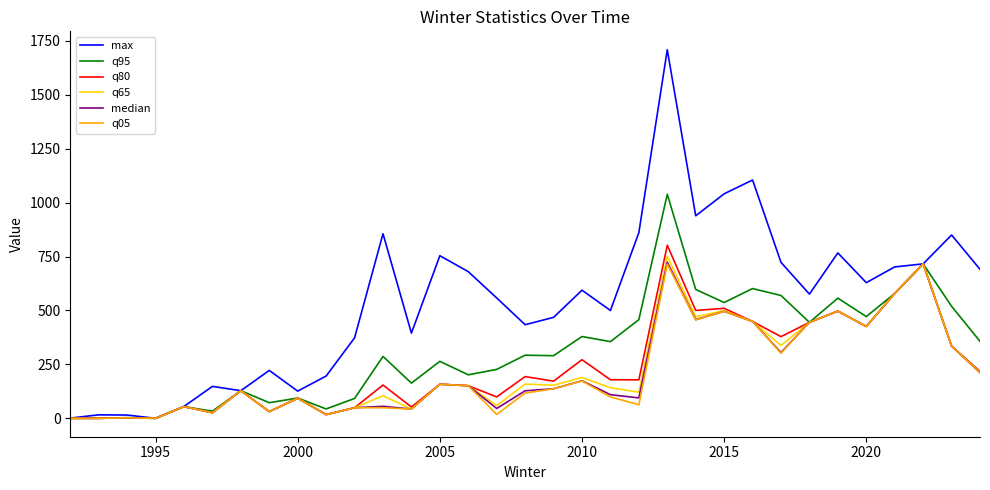

Which series has the widest spread of values?

max